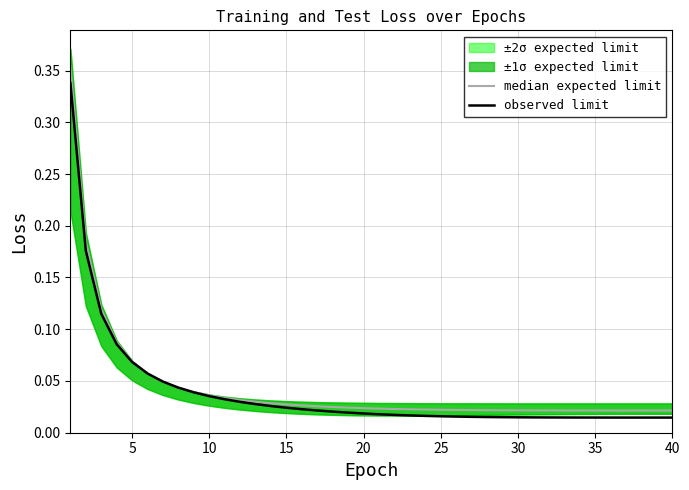

At which label does median expected limit reach its minimum?

40